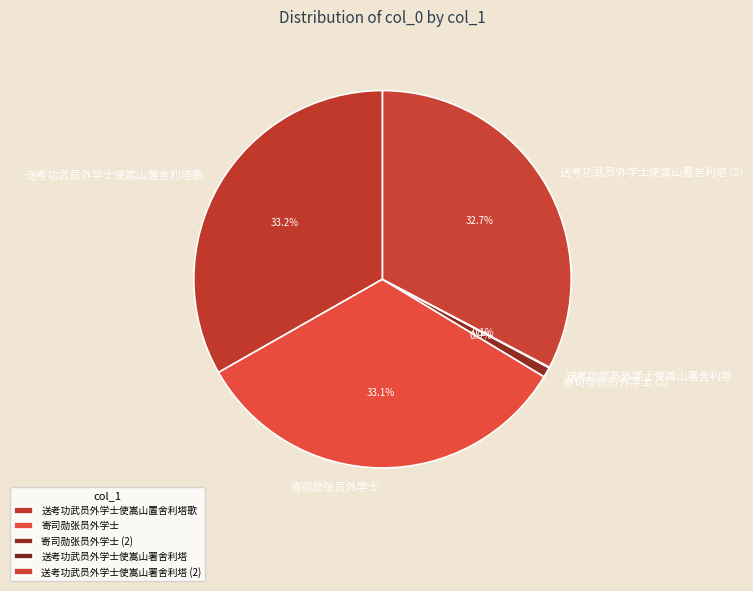

What percentage is the 寄司勋张员外学士 slice, to the nearest percent?

33%